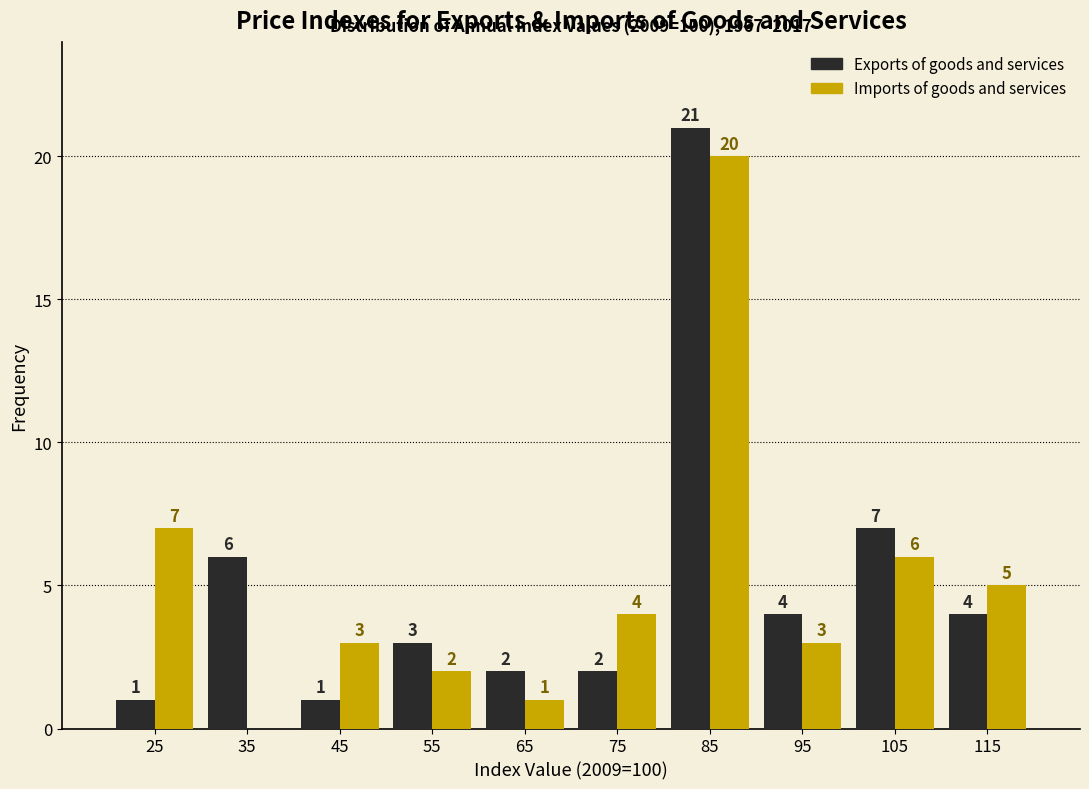

In the Imports of goods and services series, which range on the x-axis has the tallest bar?

80 to 90